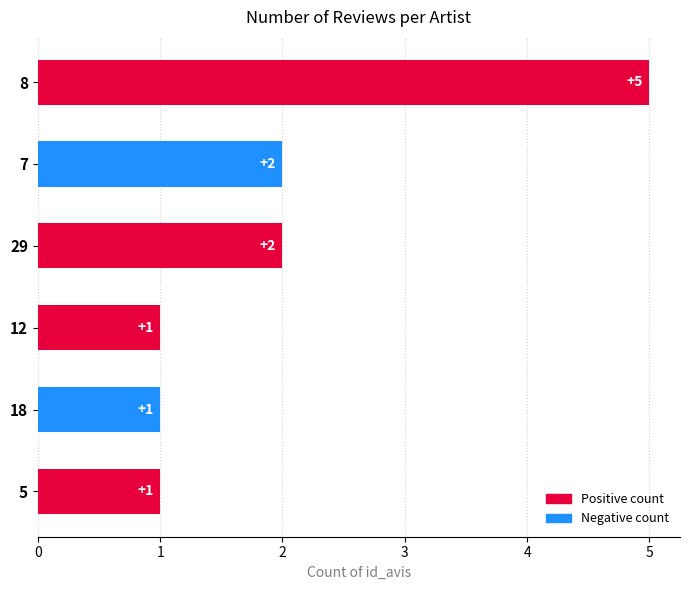

True or false: the data shows 5 at 8.

True